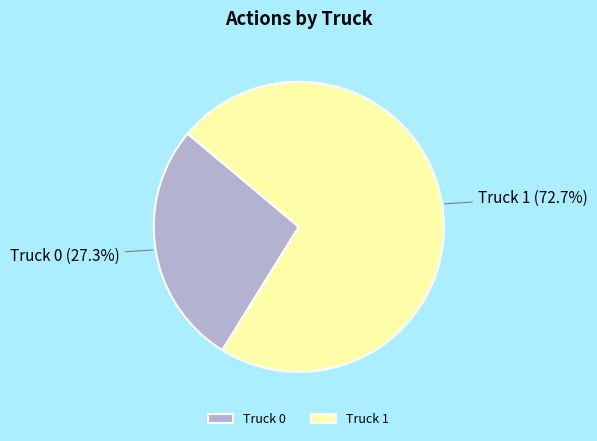

True or false: Truck 1 accounts for 61% of the total.

False